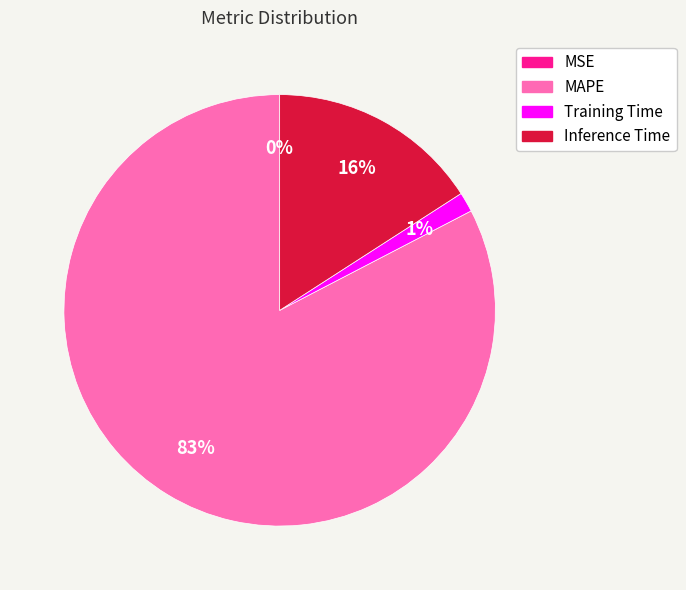

To the nearest percent, what is the difference between the largest and smallest slice percentages?

83%